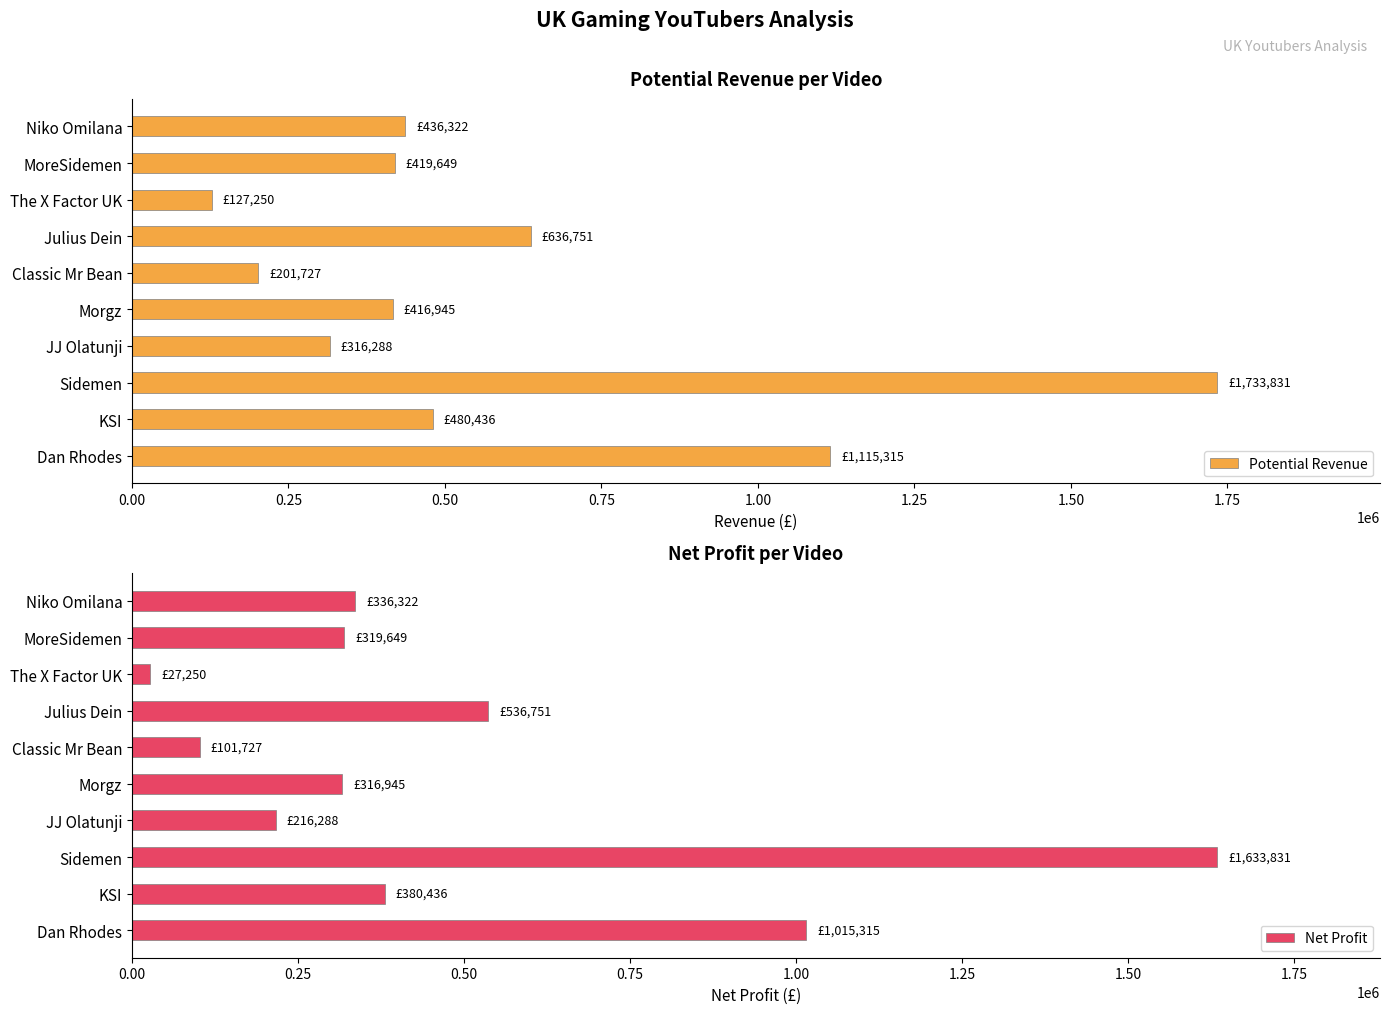

The value of Net Profit at KSI is 500938.1. True or false?

False